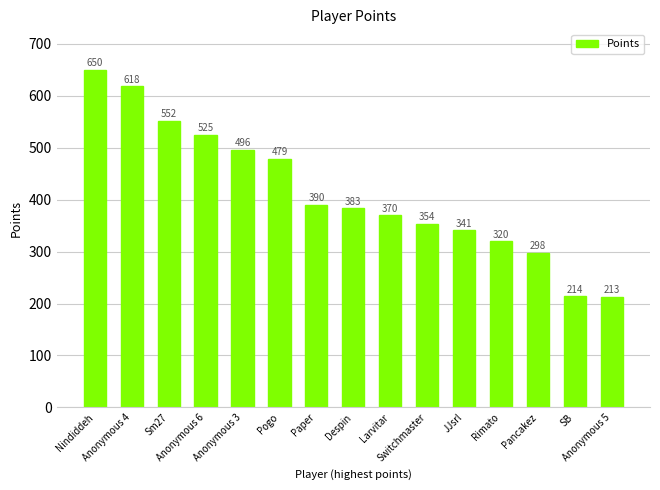

Rank the categories by value from highest to lowest.

Nindiddeh, Anonymous 4, Sm27, Anonymous 6, Anonymous 3, Pogo, Paper, Despin, Larvitar, Switchmaster, JJsrl, Rimato, Pancakez, SB, Anonymous 5